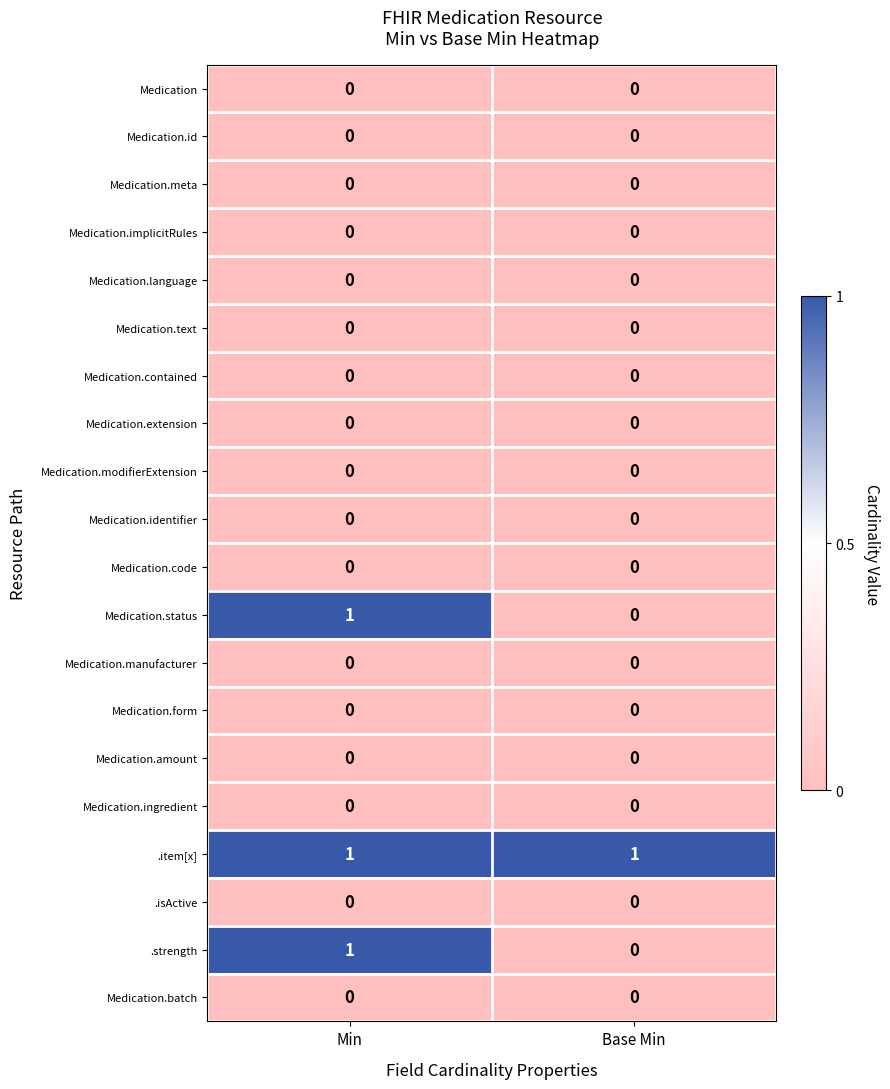

At which label is .strength closest to 0?

Base Min